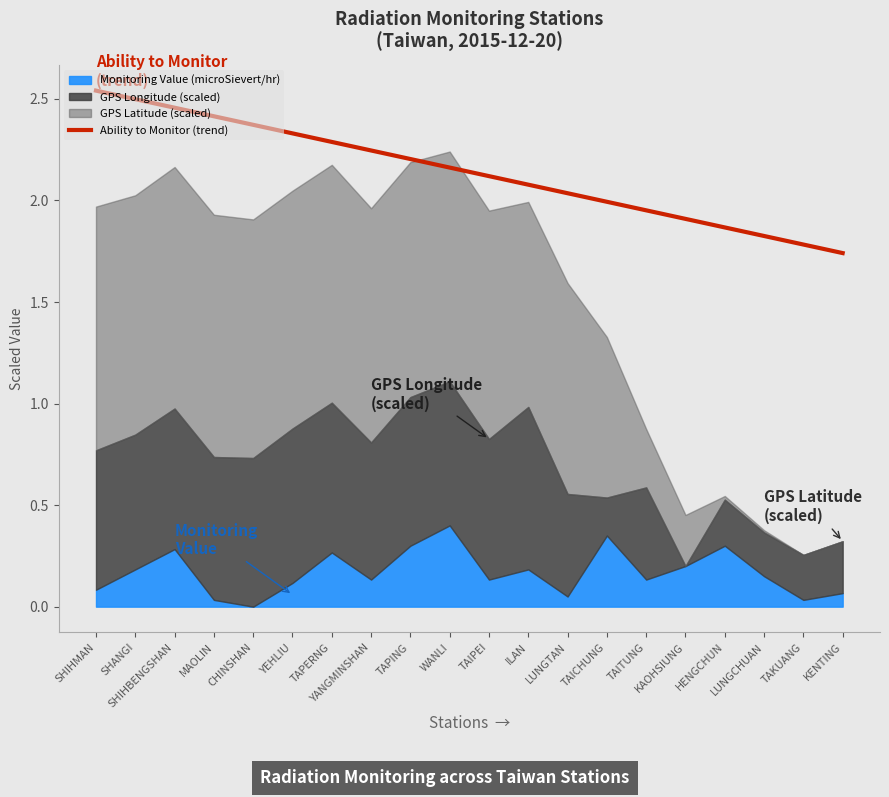

Which label corresponds to the smallest value in the chart?

KENTING